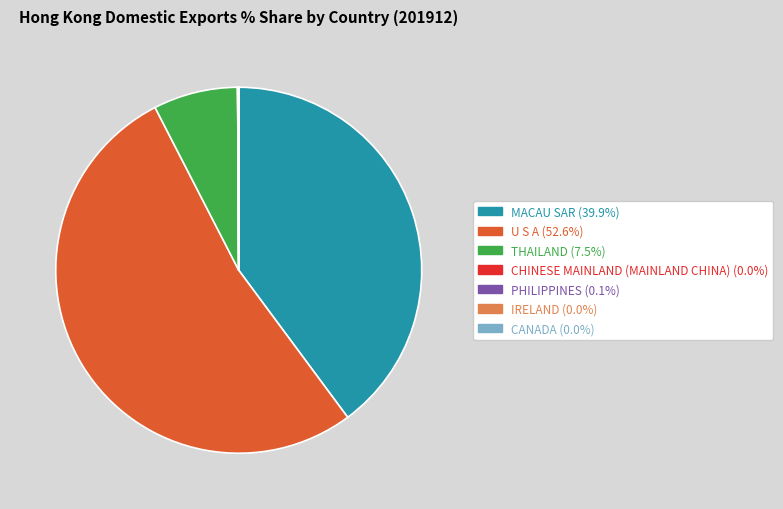

Which slice is the largest?

U S A